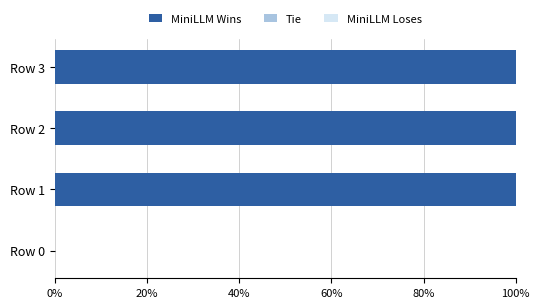

Reading bottom to top, extract all data points from this chart.

Row 0=0	Row 1=100	Row 2=100	Row 3=100